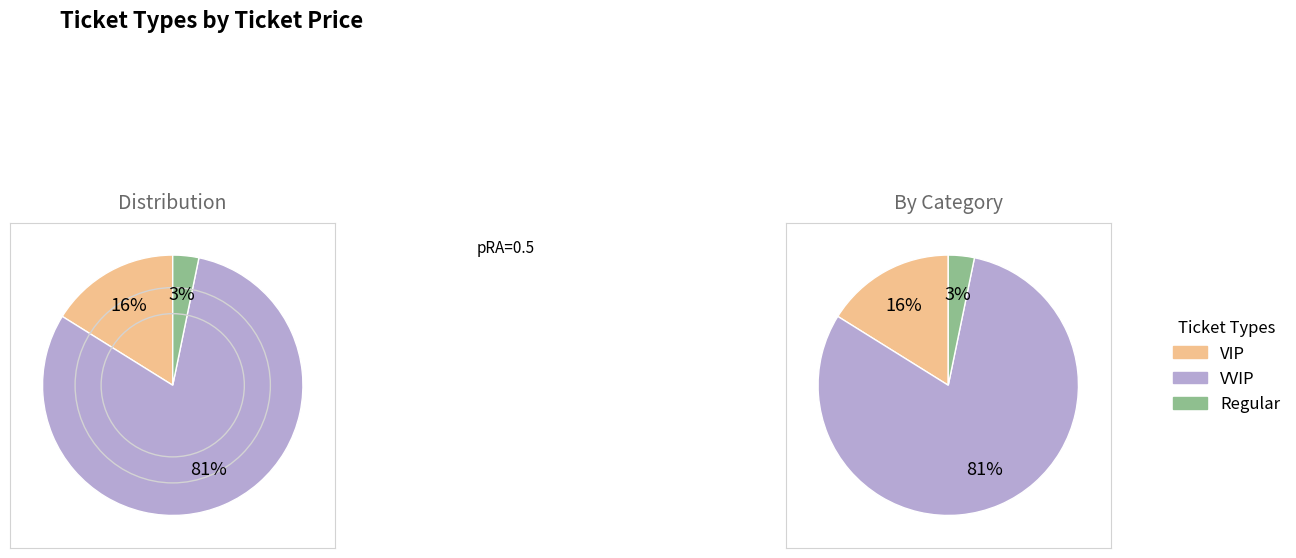

How many segments does this pie chart have?

3